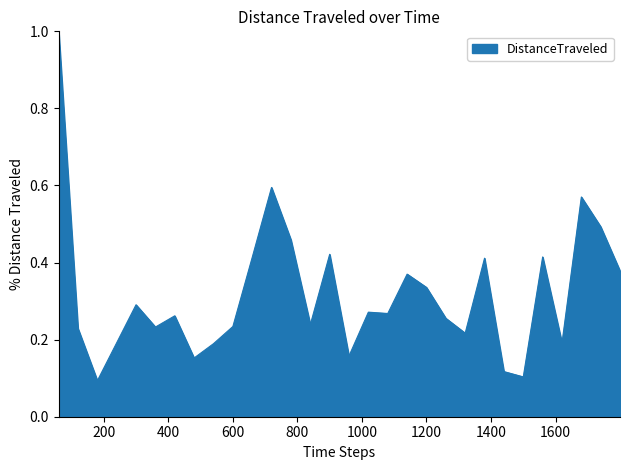

What is the maximum value shown in the chart?

1.0